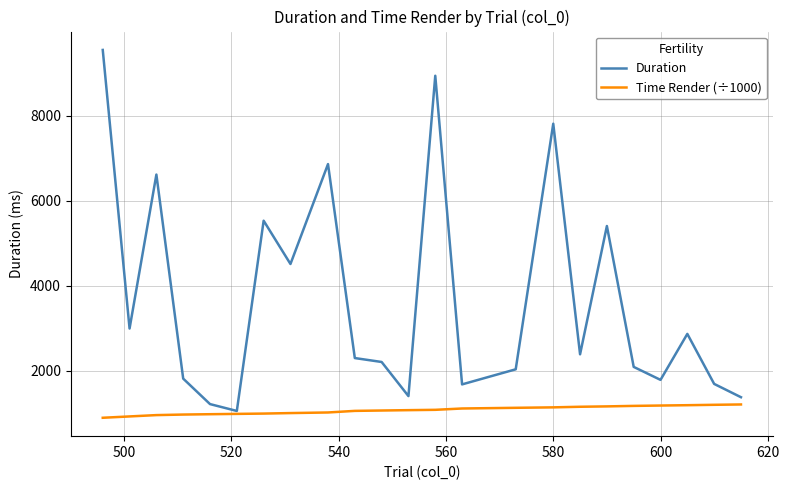

Which series has the widest spread of values?

Duration